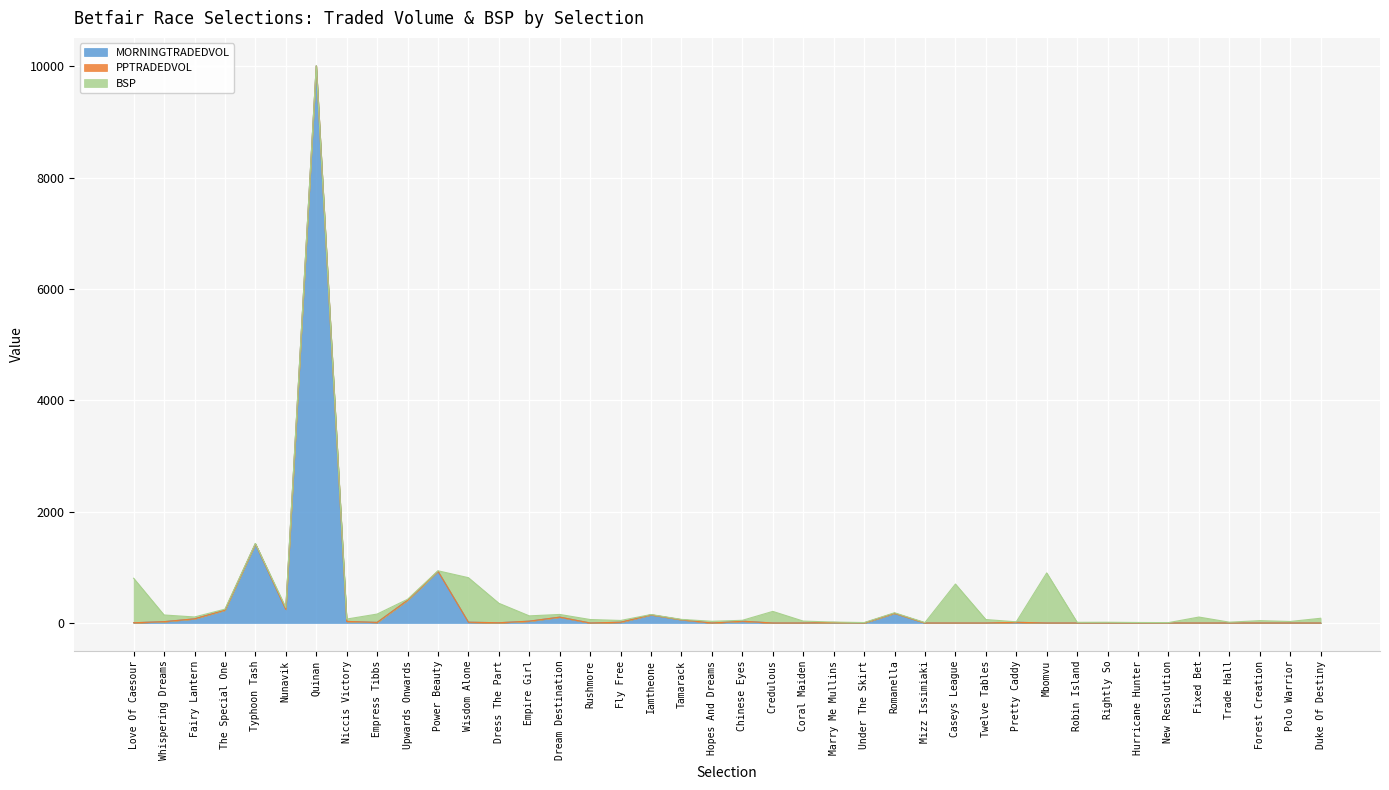

In MORNINGTRADEDVOL, how many points are lower than both neighbors (excluding endpoints)?

6